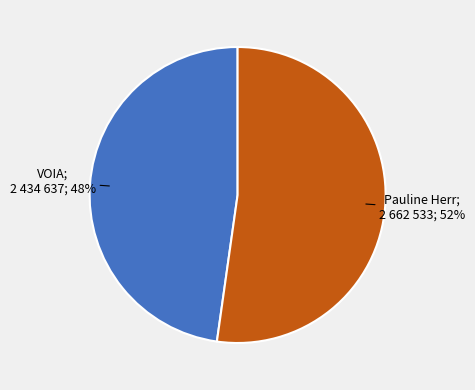

To the nearest percent, what is the difference between the largest and smallest slice percentages?

4%